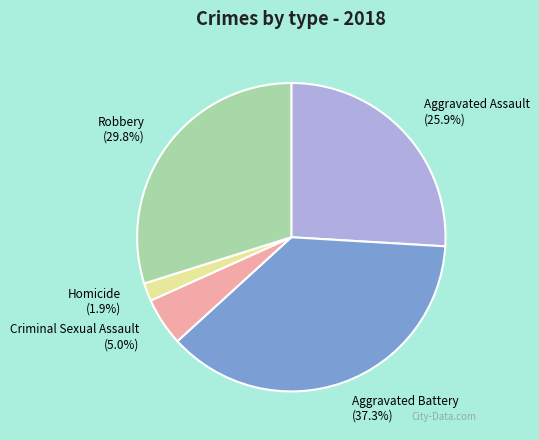

To the nearest percent, what is the difference between the largest and smallest slice percentages?

35%